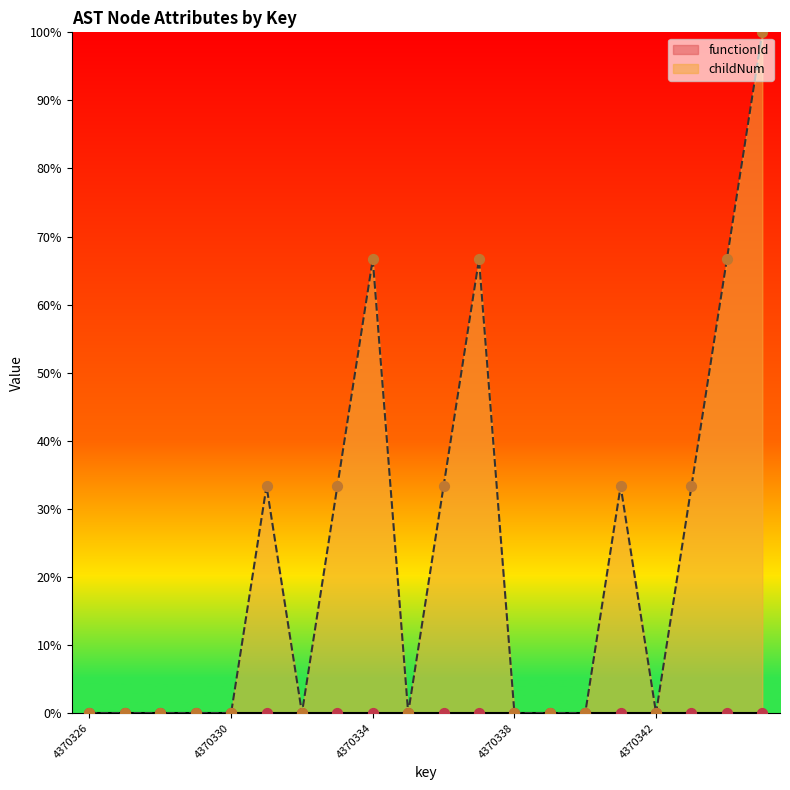

Between 4370344 and 4370338, which is larger?

4370344